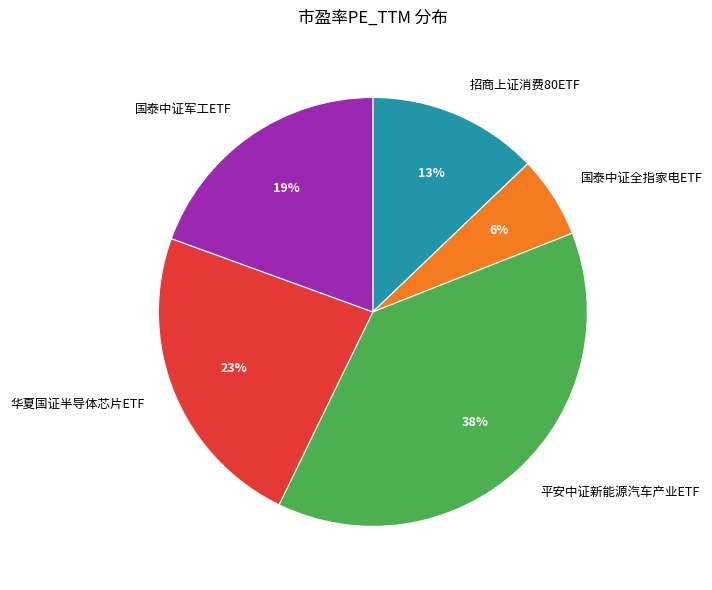

Is there any slice that represents more than half of the pie?

No